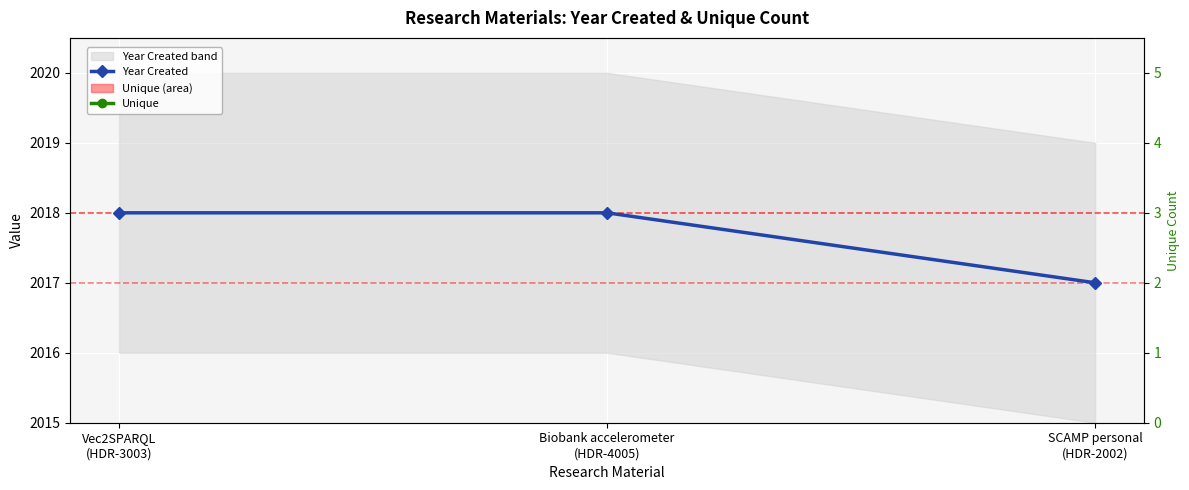

What is the average value of the Year Created series?

2018